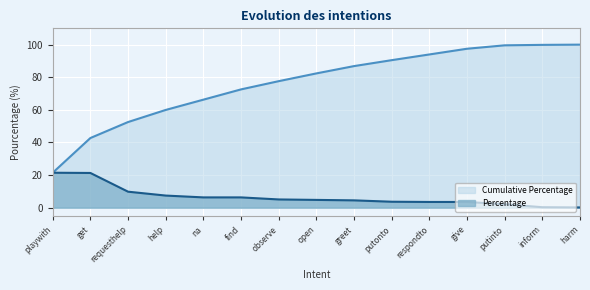

Between harm and observe, which is larger?

harm